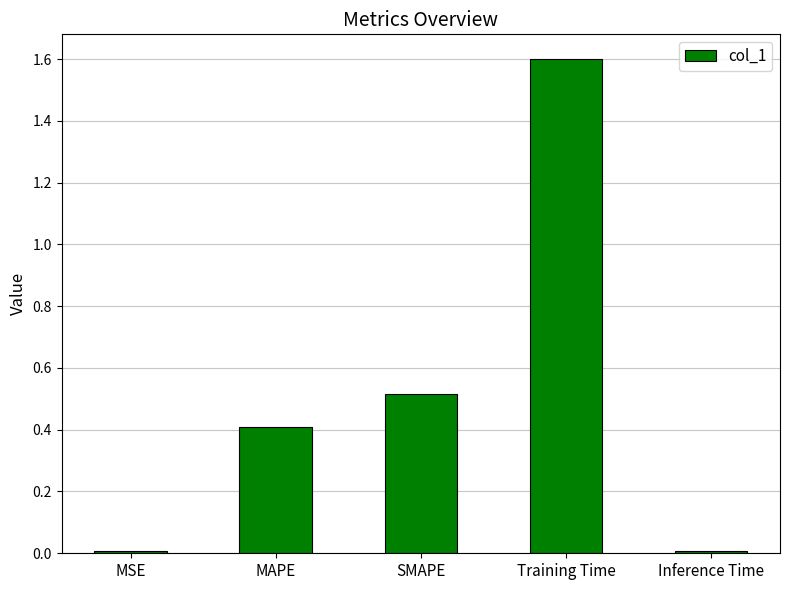

Read the value at SMAPE.

0.5